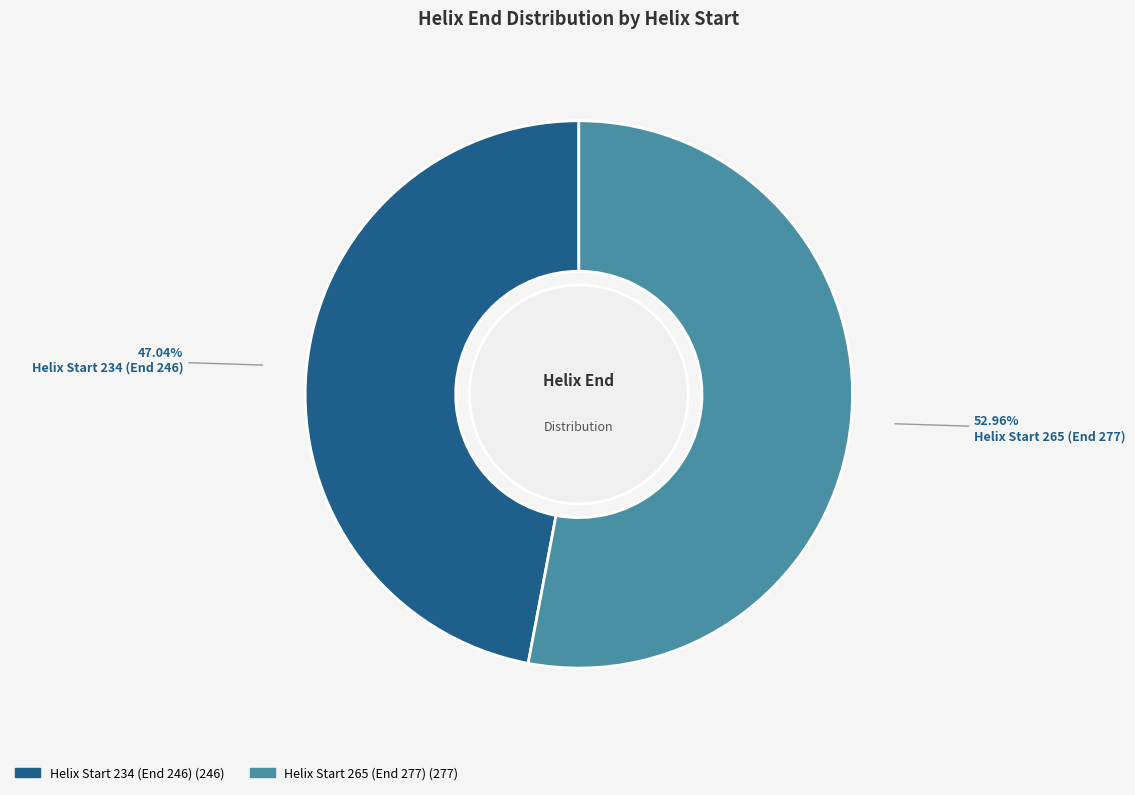

Is there a majority slice in this chart?

Yes